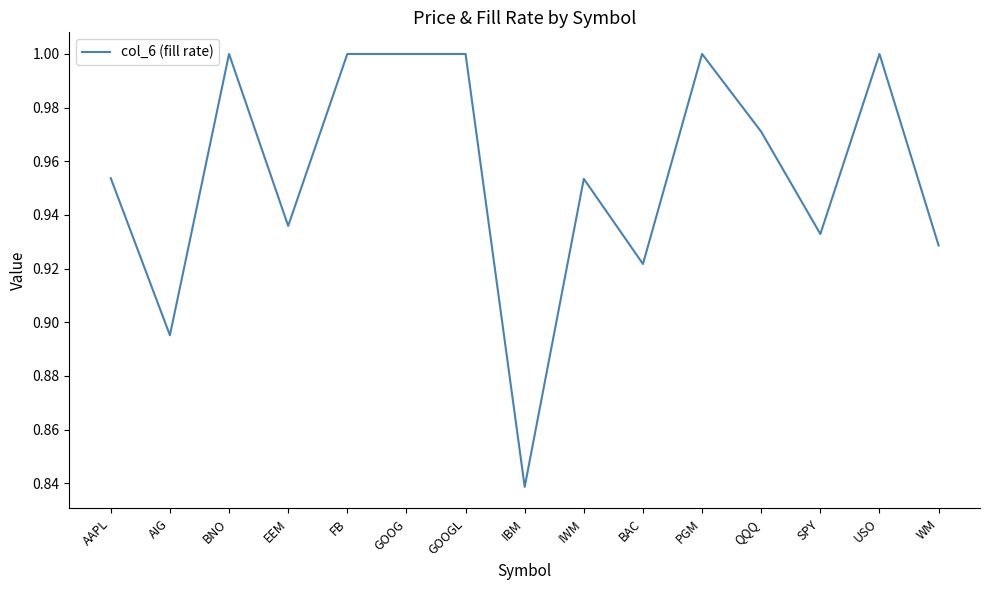

What position from the right is IBM?

8